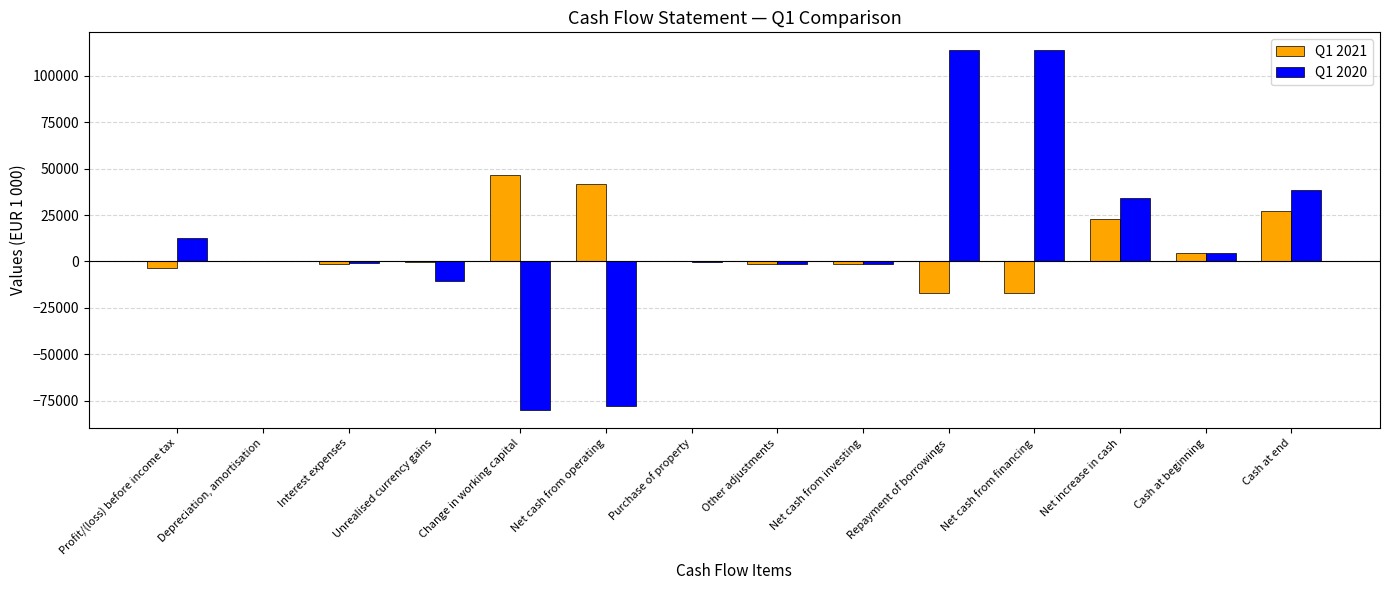

What is the sum of the Q1 2020 values at Interest expenses and Net cash from operating?

-78988